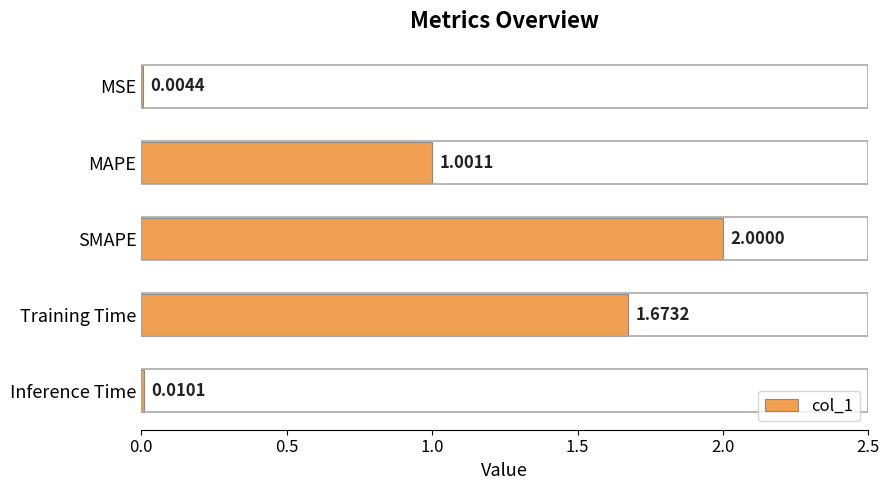

What is the sum of all values?

4.7